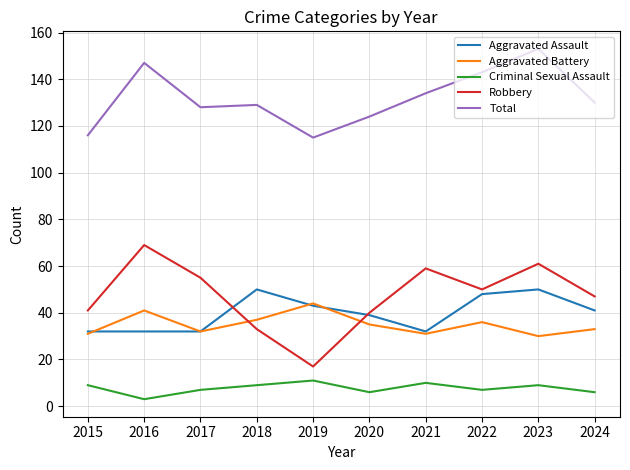

What is the total value across all series at 2016?

292